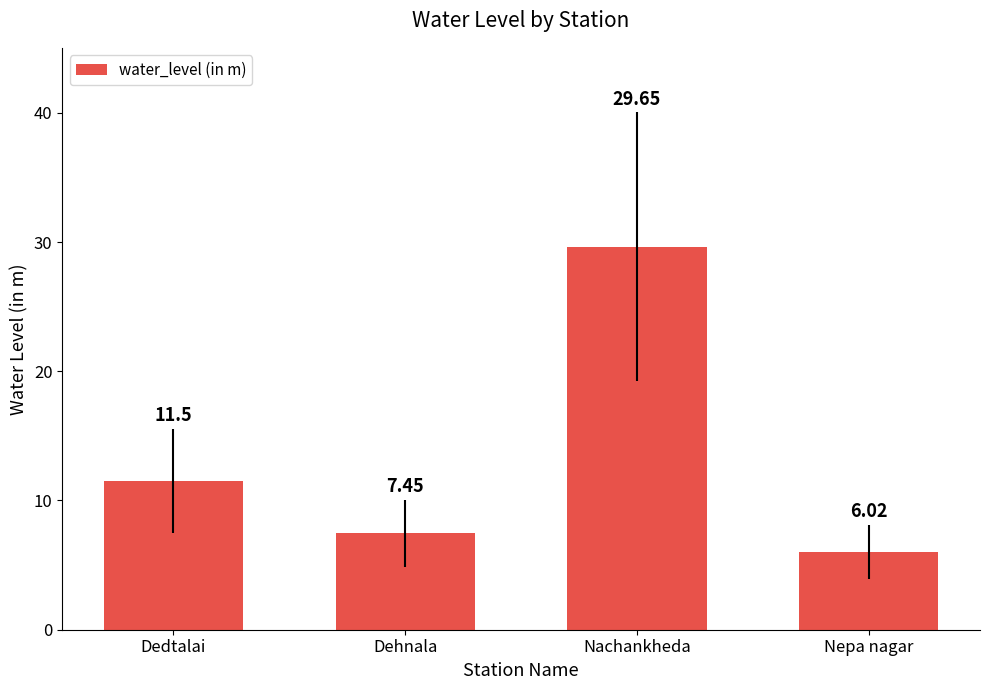

What is the ratio of the value at Nachankheda to the value at Nepa nagar?

4.9